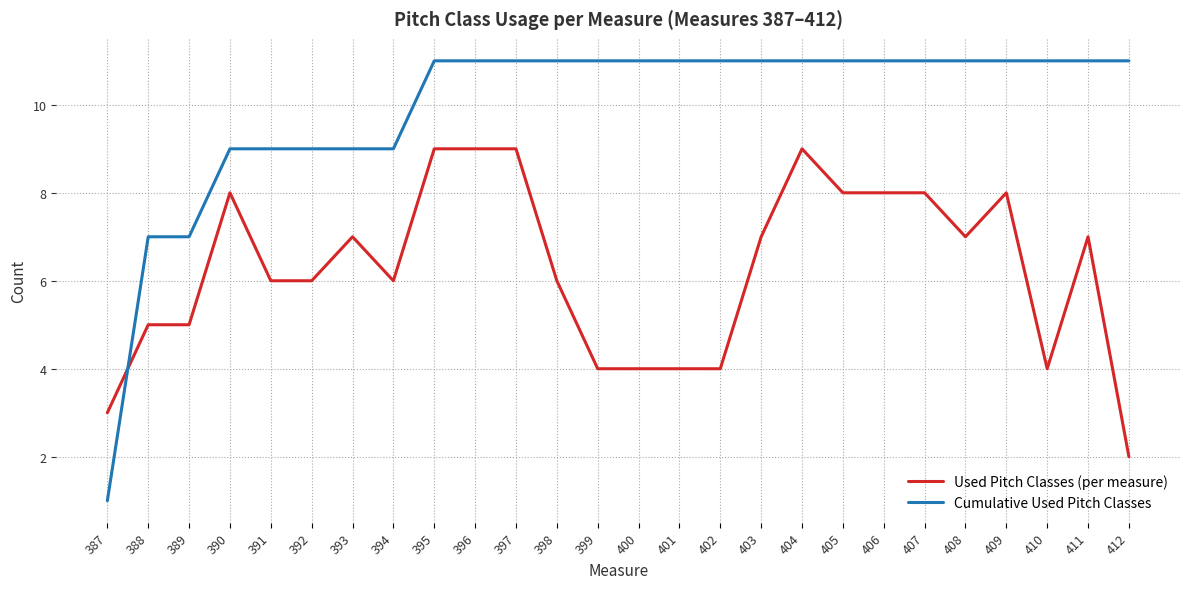

What are all the series names shown in the legend?

Used Pitch Classes (per measure), Cumulative Used Pitch Classes